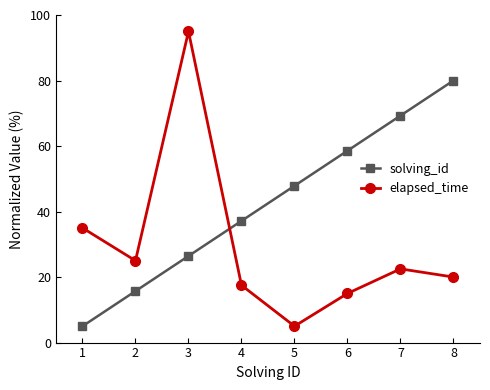

What is the value of the elapsed_time point at the 4th from the left?

17.5